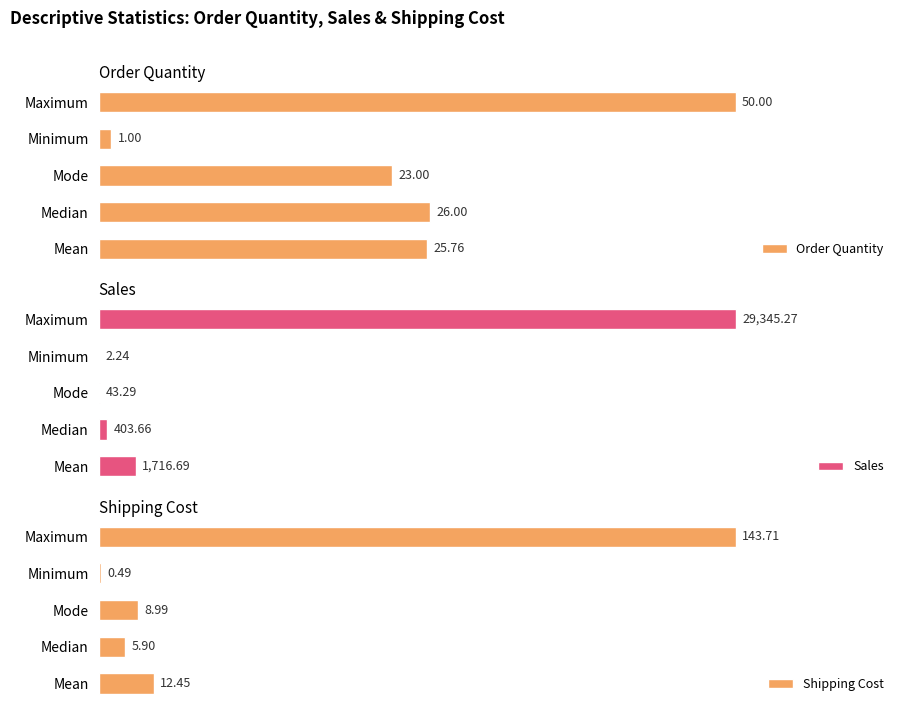

Where is Sales nearest to the value 14673?

Mean